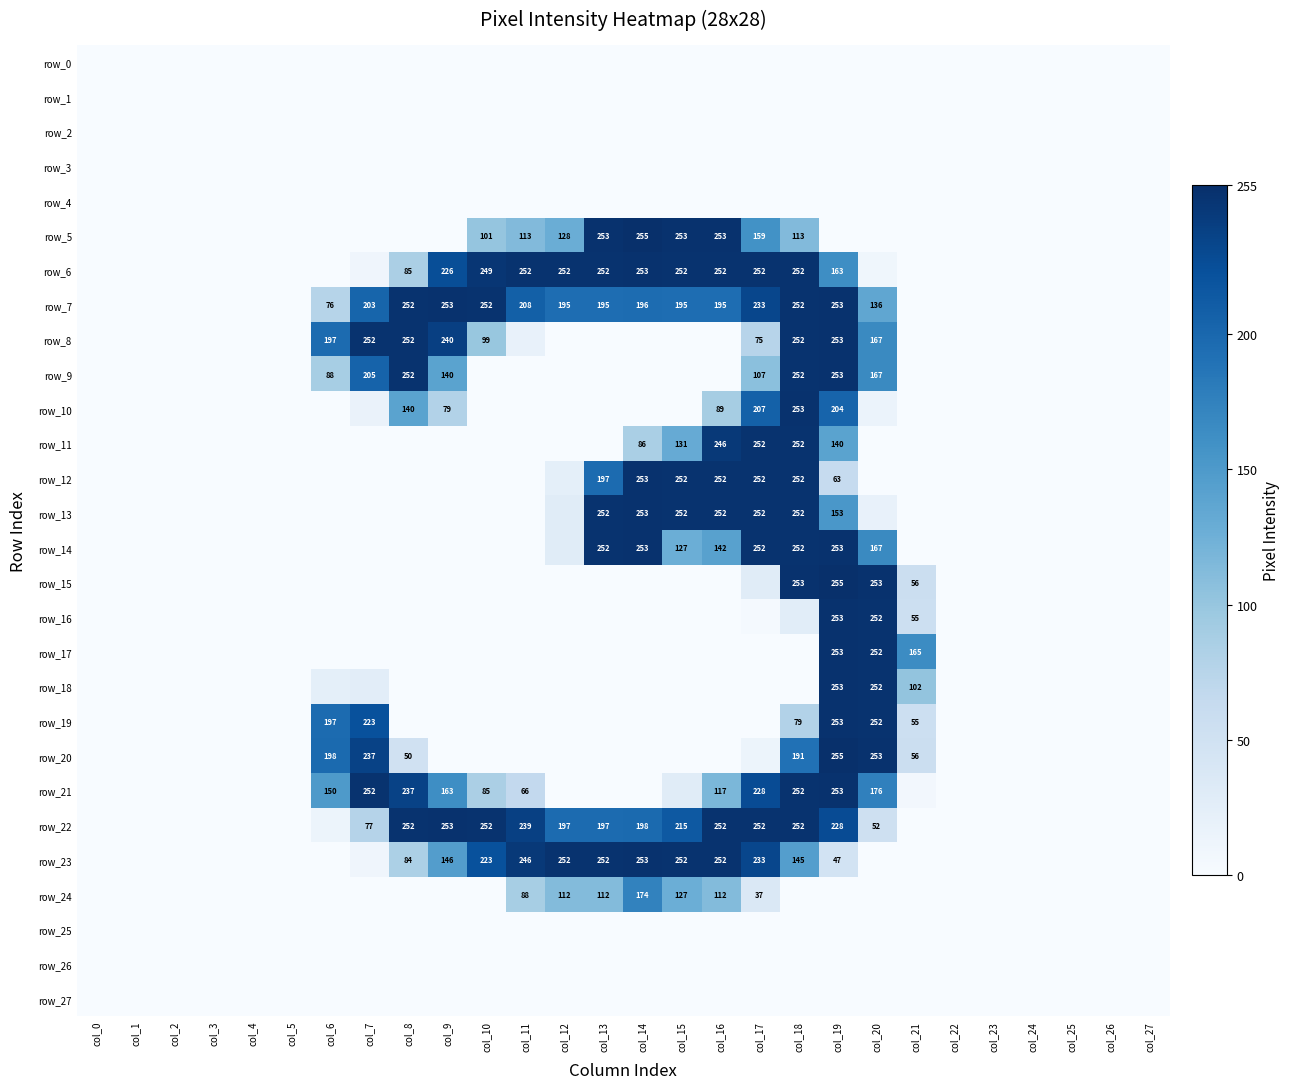

Reading left to right, transcribe all the data shown in this chart.

row_0: col_0=0	col_1=0	col_2=0	col_3=0	col_4=0	col_5=0	col_6=0	col_7=0	col_8=0	col_9=0	col_10=0	col_11=0	col_12=0	col_13=0	col_14=0	col_15=0	col_16=0	col_17=0	col_18=0	col_19=0	col_20=0	col_21=0	col_22=0	col_23=0	col_24=0	col_25=0	col_26=0	col_27=0
row_1: col_0=0	col_1=0	col_2=0	col_3=0	col_4=0	col_5=0	col_6=0	col_7=0	col_8=0	col_9=0	col_10=0	col_11=0	col_12=0	col_13=0	col_14=0	col_15=0	col_16=0	col_17=0	col_18=0	col_19=0	col_20=0	col_21=0	col_22=0	col_23=0	col_24=0	col_25=0	col_26=0	col_27=0
row_2: col_0=0	col_1=0	col_2=0	col_3=0	col_4=0	col_5=0	col_6=0	col_7=0	col_8=0	col_9=0	col_10=0	col_11=0	col_12=0	col_13=0	col_14=0	col_15=0	col_16=0	col_17=0	col_18=0	col_19=0	col_20=0	col_21=0	col_22=0	col_23=0	col_24=0	col_25=0	col_26=0	col_27=0
row_3: col_0=0	col_1=0	col_2=0	col_3=0	col_4=0	col_5=0	col_6=0	col_7=0	col_8=0	col_9=0	col_10=0	col_11=0	col_12=0	col_13=0	col_14=0	col_15=0	col_16=0	col_17=0	col_18=0	col_19=0	col_20=0	col_21=0	col_22=0	col_23=0	col_24=0	col_25=0	col_26=0	col_27=0
row_4: col_0=0	col_1=0	col_2=0	col_3=0	col_4=0	col_5=0	col_6=0	col_7=0	col_8=0	col_9=0	col_10=0	col_11=0	col_12=0	col_13=0	col_14=0	col_15=0	col_16=0	col_17=0	col_18=0	col_19=0	col_20=0	col_21=0	col_22=0	col_23=0	col_24=0	col_25=0	col_26=0	col_27=0
row_5: col_0=0	col_1=0	col_2=0	col_3=0	col_4=0	col_5=0	col_6=0	col_7=0	col_8=0	col_9=0	col_10=101	col_11=113	col_12=128	col_13=253	col_14=255	col_15=253	col_16=253	col_17=159	col_18=113	col_19=0	col_20=0	col_21=0	col_22=0	col_23=0	col_24=0	col_25=0	col_26=0	col_27=0
row_6: col_0=0	col_1=0	col_2=0	col_3=0	col_4=0	col_5=0	col_6=0	col_7=10	col_8=85	col_9=226	col_10=249	col_11=252	col_12=252	col_13=252	col_14=253	col_15=252	col_16=252	col_17=252	col_18=252	col_19=163	col_20=9	col_21=0	col_22=0	col_23=0	col_24=0	col_25=0	col_26=0	col_27=0
row_7: col_0=0	col_1=0	col_2=0	col_3=0	col_4=0	col_5=0	col_6=76	col_7=203	col_8=252	col_9=253	col_10=252	col_11=208	col_12=195	col_13=195	col_14=196	col_15=195	col_16=195	col_17=233	col_18=252	col_19=253	col_20=136	col_21=0	col_22=0	col_23=0	col_24=0	col_25=0	col_26=0	col_27=0
row_8: col_0=0	col_1=0	col_2=0	col_3=0	col_4=0	col_5=0	col_6=197	col_7=252	col_8=252	col_9=240	col_10=99	col_11=19	col_12=0	col_13=0	col_14=0	col_15=0	col_16=0	col_17=75	col_18=252	col_19=253	col_20=167	col_21=0	col_22=0	col_23=0	col_24=0	col_25=0	col_26=0	col_27=0
row_9: col_0=0	col_1=0	col_2=0	col_3=0	col_4=0	col_5=0	col_6=88	col_7=205	col_8=252	col_9=140	col_10=0	col_11=0	col_12=0	col_13=0	col_14=0	col_15=0	col_16=0	col_17=107	col_18=252	col_19=253	col_20=167	col_21=0	col_22=0	col_23=0	col_24=0	col_25=0	col_26=0	col_27=0
row_10: col_0=0	col_1=0	col_2=0	col_3=0	col_4=0	col_5=0	col_6=0	col_7=16	col_8=140	col_9=79	col_10=0	col_11=0	col_12=0	col_13=0	col_14=0	col_15=0	col_16=89	col_17=207	col_18=253	col_19=204	col_20=15	col_21=0	col_22=0	col_23=0	col_24=0	col_25=0	col_26=0	col_27=0
row_11: col_0=0	col_1=0	col_2=0	col_3=0	col_4=0	col_5=0	col_6=0	col_7=0	col_8=0	col_9=0	col_10=0	col_11=0	col_12=0	col_13=0	col_14=86	col_15=131	col_16=246	col_17=252	col_18=252	col_19=140	col_20=0	col_21=0	col_22=0	col_23=0	col_24=0	col_25=0	col_26=0	col_27=0
row_12: col_0=0	col_1=0	col_2=0	col_3=0	col_4=0	col_5=0	col_6=0	col_7=0	col_8=0	col_9=0	col_10=0	col_11=0	col_12=23	col_13=197	col_14=253	col_15=252	col_16=252	col_17=252	col_18=252	col_19=63	col_20=0	col_21=0	col_22=0	col_23=0	col_24=0	col_25=0	col_26=0	col_27=0
row_13: col_0=0	col_1=0	col_2=0	col_3=0	col_4=0	col_5=0	col_6=0	col_7=0	col_8=0	col_9=0	col_10=0	col_11=0	col_12=29	col_13=252	col_14=253	col_15=252	col_16=252	col_17=252	col_18=252	col_19=153	col_20=19	col_21=0	col_22=0	col_23=0	col_24=0	col_25=0	col_26=0	col_27=0
row_14: col_0=0	col_1=0	col_2=0	col_3=0	col_4=0	col_5=0	col_6=0	col_7=0	col_8=0	col_9=0	col_10=0	col_11=0	col_12=29	col_13=252	col_14=253	col_15=127	col_16=142	col_17=252	col_18=252	col_19=253	col_20=167	col_21=0	col_22=0	col_23=0	col_24=0	col_25=0	col_26=0	col_27=0
row_15: col_0=0	col_1=0	col_2=0	col_3=0	col_4=0	col_5=0	col_6=0	col_7=0	col_8=0	col_9=0	col_10=0	col_11=0	col_12=0	col_13=0	col_14=0	col_15=0	col_16=0	col_17=29	col_18=253	col_19=255	col_20=253	col_21=56	col_22=0	col_23=0	col_24=0	col_25=0	col_26=0	col_27=0
row_16: col_0=0	col_1=0	col_2=0	col_3=0	col_4=0	col_5=0	col_6=0	col_7=0	col_8=0	col_9=0	col_10=0	col_11=0	col_12=0	col_13=0	col_14=0	col_15=0	col_16=0	col_17=3	col_18=27	col_19=253	col_20=252	col_21=55	col_22=0	col_23=0	col_24=0	col_25=0	col_26=0	col_27=0
row_17: col_0=0	col_1=0	col_2=0	col_3=0	col_4=0	col_5=0	col_6=0	col_7=0	col_8=0	col_9=0	col_10=0	col_11=0	col_12=0	col_13=0	col_14=0	col_15=0	col_16=0	col_17=0	col_18=0	col_19=253	col_20=252	col_21=165	col_22=0	col_23=0	col_24=0	col_25=0	col_26=0	col_27=0
row_18: col_0=0	col_1=0	col_2=0	col_3=0	col_4=0	col_5=0	col_6=23	col_7=26	col_8=0	col_9=0	col_10=0	col_11=0	col_12=0	col_13=0	col_14=0	col_15=0	col_16=0	col_17=0	col_18=0	col_19=253	col_20=252	col_21=102	col_22=0	col_23=0	col_24=0	col_25=0	col_26=0	col_27=0
row_19: col_0=0	col_1=0	col_2=0	col_3=0	col_4=0	col_5=0	col_6=197	col_7=223	col_8=0	col_9=0	col_10=0	col_11=0	col_12=0	col_13=0	col_14=0	col_15=0	col_16=0	col_17=0	col_18=79	col_19=253	col_20=252	col_21=55	col_22=0	col_23=0	col_24=0	col_25=0	col_26=0	col_27=0
row_20: col_0=0	col_1=0	col_2=0	col_3=0	col_4=0	col_5=0	col_6=198	col_7=237	col_8=50	col_9=0	col_10=0	col_11=0	col_12=0	col_13=0	col_14=0	col_15=0	col_16=0	col_17=13	col_18=191	col_19=255	col_20=253	col_21=56	col_22=0	col_23=0	col_24=0	col_25=0	col_26=0	col_27=0
row_21: col_0=0	col_1=0	col_2=0	col_3=0	col_4=0	col_5=0	col_6=150	col_7=252	col_8=237	col_9=163	col_10=85	col_11=66	col_12=0	col_13=0	col_14=0	col_15=29	col_16=117	col_17=228	col_18=252	col_19=253	col_20=176	col_21=6	col_22=0	col_23=0	col_24=0	col_25=0	col_26=0	col_27=0
row_22: col_0=0	col_1=0	col_2=0	col_3=0	col_4=0	col_5=0	col_6=13	col_7=77	col_8=252	col_9=253	col_10=252	col_11=239	col_12=197	col_13=197	col_14=198	col_15=215	col_16=252	col_17=252	col_18=252	col_19=228	col_20=52	col_21=0	col_22=0	col_23=0	col_24=0	col_25=0	col_26=0	col_27=0
row_23: col_0=0	col_1=0	col_2=0	col_3=0	col_4=0	col_5=0	col_6=0	col_7=10	col_8=84	col_9=146	col_10=223	col_11=246	col_12=252	col_13=252	col_14=253	col_15=252	col_16=252	col_17=233	col_18=145	col_19=47	col_20=0	col_21=0	col_22=0	col_23=0	col_24=0	col_25=0	col_26=0	col_27=0
row_24: col_0=0	col_1=0	col_2=0	col_3=0	col_4=0	col_5=0	col_6=0	col_7=0	col_8=0	col_9=0	col_10=0	col_11=88	col_12=112	col_13=112	col_14=174	col_15=127	col_16=112	col_17=37	col_18=0	col_19=0	col_20=0	col_21=0	col_22=0	col_23=0	col_24=0	col_25=0	col_26=0	col_27=0
row_25: col_0=0	col_1=0	col_2=0	col_3=0	col_4=0	col_5=0	col_6=0	col_7=0	col_8=0	col_9=0	col_10=0	col_11=0	col_12=0	col_13=0	col_14=0	col_15=0	col_16=0	col_17=0	col_18=0	col_19=0	col_20=0	col_21=0	col_22=0	col_23=0	col_24=0	col_25=0	col_26=0	col_27=0
row_26: col_0=0	col_1=0	col_2=0	col_3=0	col_4=0	col_5=0	col_6=0	col_7=0	col_8=0	col_9=0	col_10=0	col_11=0	col_12=0	col_13=0	col_14=0	col_15=0	col_16=0	col_17=0	col_18=0	col_19=0	col_20=0	col_21=0	col_22=0	col_23=0	col_24=0	col_25=0	col_26=0	col_27=0
row_27: col_0=0	col_1=0	col_2=0	col_3=0	col_4=0	col_5=0	col_6=0	col_7=0	col_8=0	col_9=0	col_10=0	col_11=0	col_12=0	col_13=0	col_14=0	col_15=0	col_16=0	col_17=0	col_18=0	col_19=0	col_20=0	col_21=0	col_22=0	col_23=0	col_24=0	col_25=0	col_26=0	col_27=0